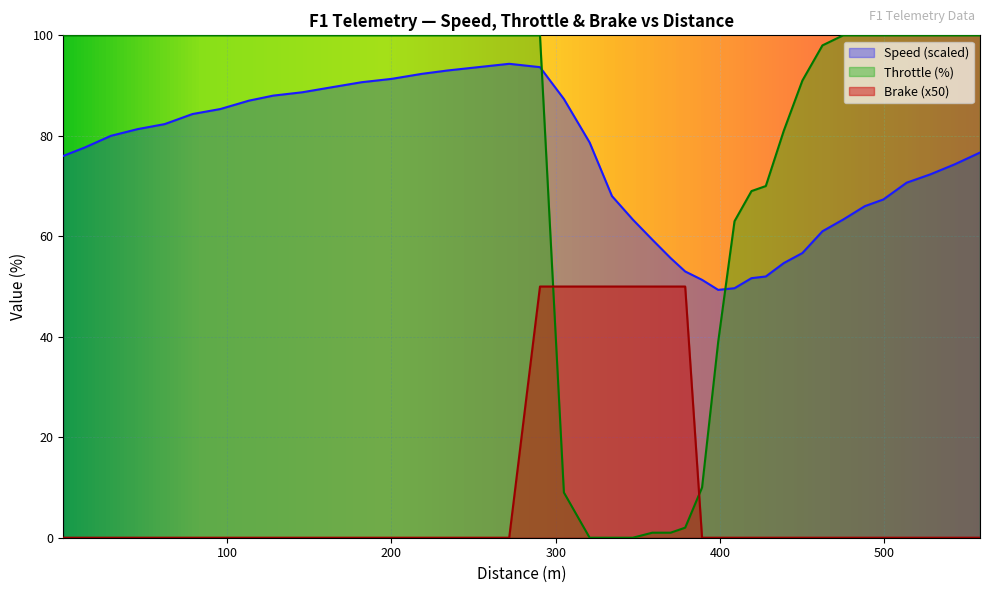

In Speed, how many points are higher than both neighbors (excluding endpoints)?

1